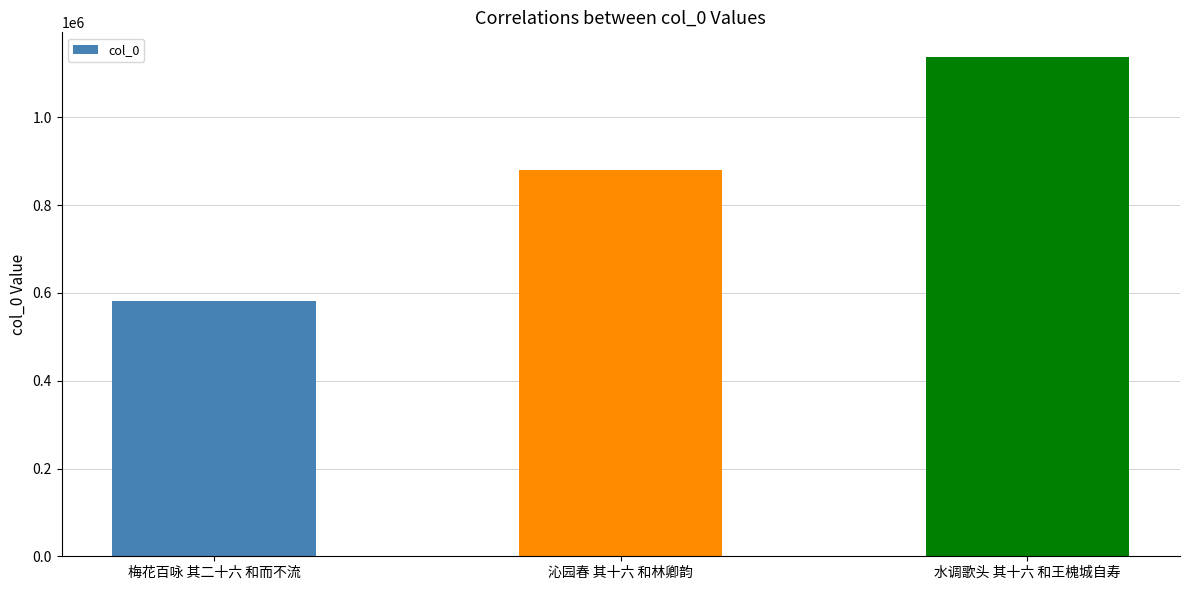

What is the change in value from 梅花百咏 其二十六 和而不流 to 沁园春 其十六 和林卿韵?

+296503